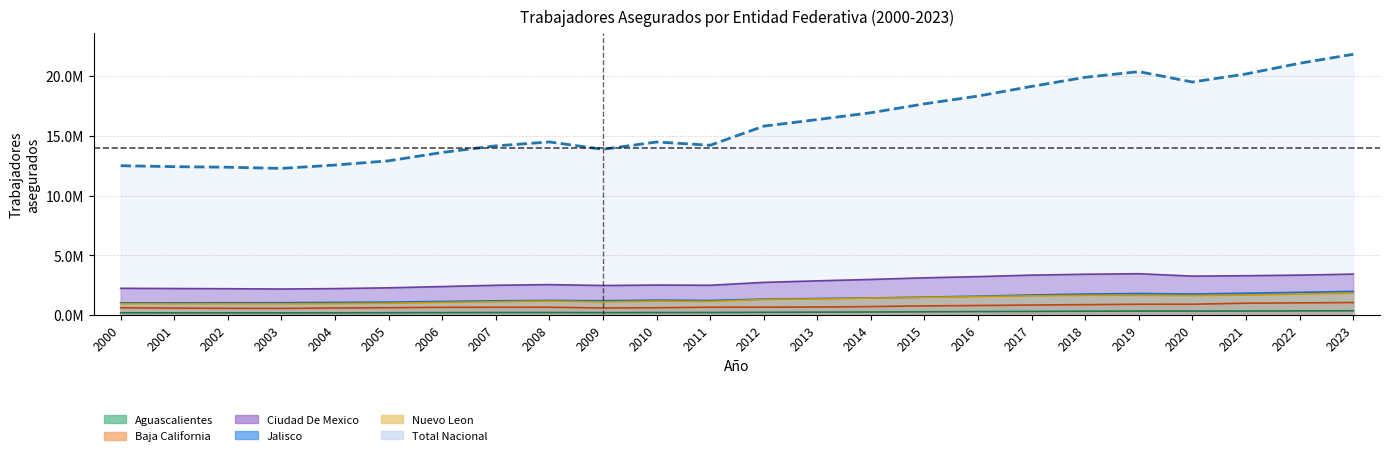

What is the average value of the NUEVO LEON series?

1299772